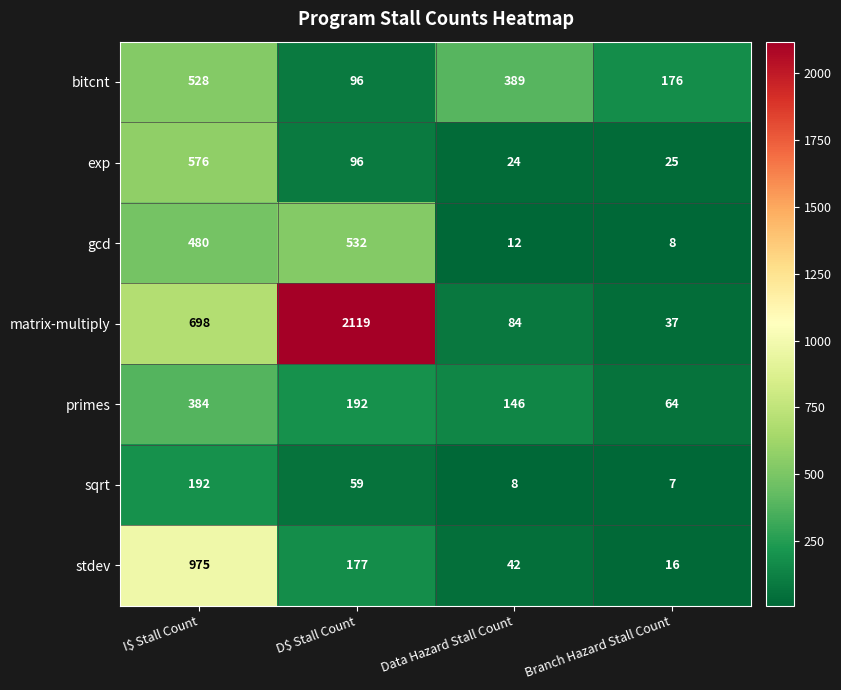

What is the average value of the exp series?

180